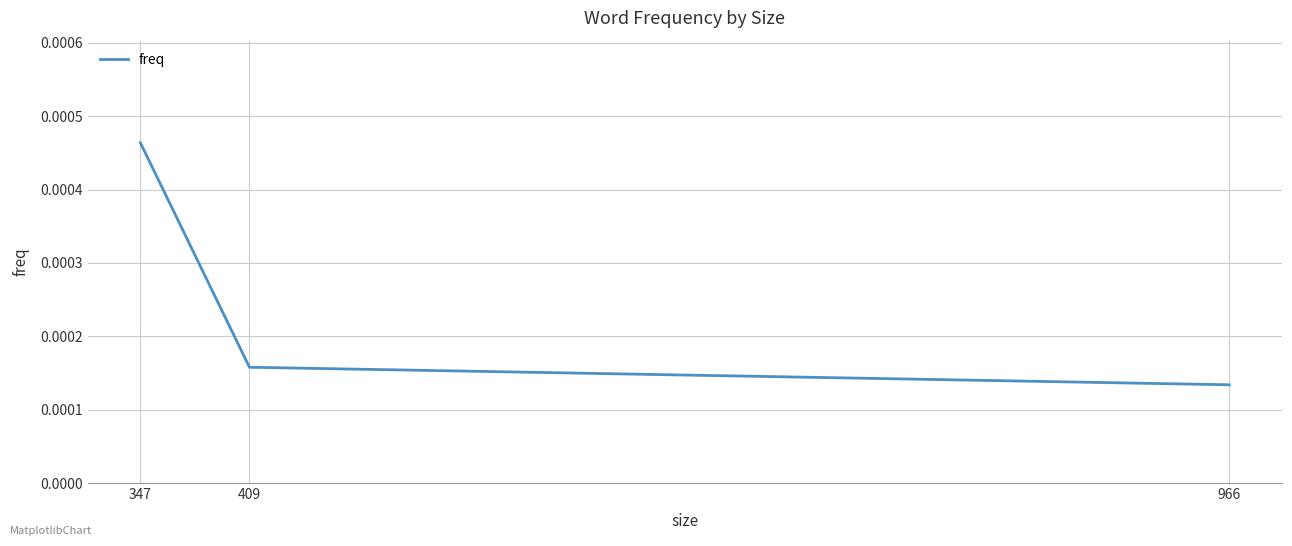

At which category does the chart reach its peak across all series?

347